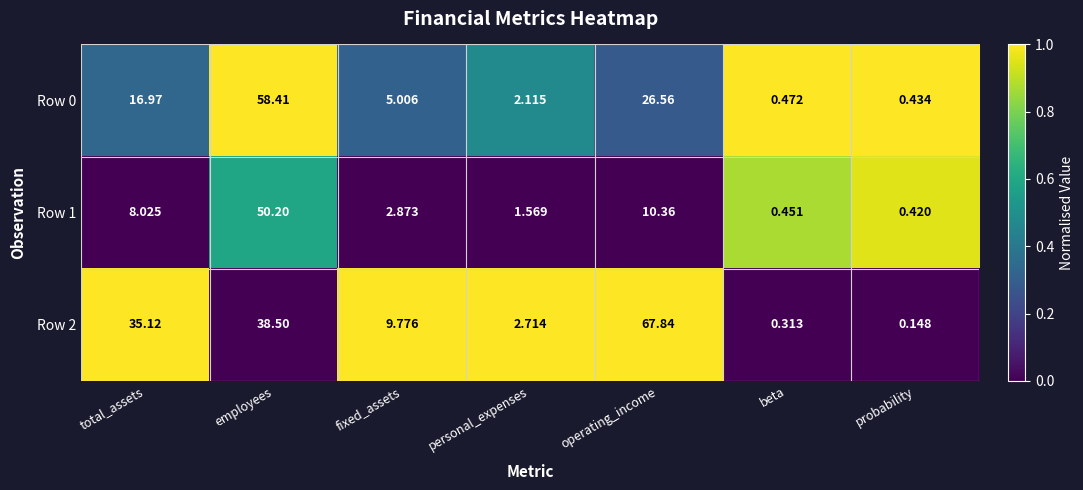

At which label does Row 0 reach its peak?

employees